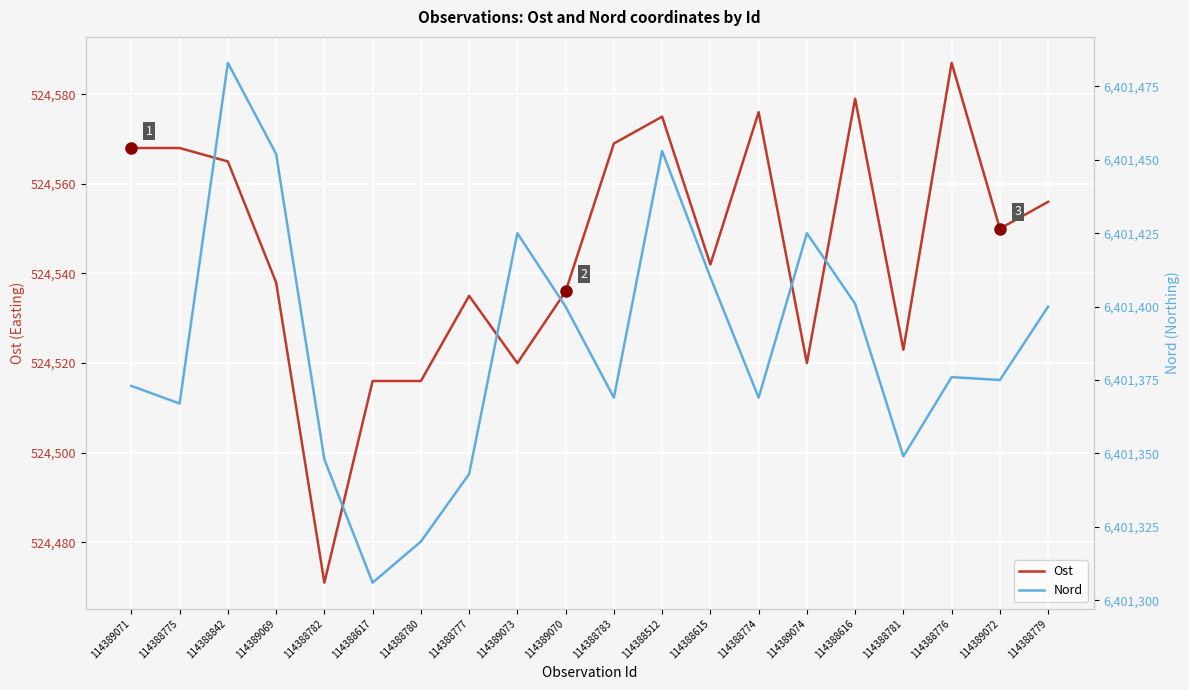

How many lines are shown in the chart?

2